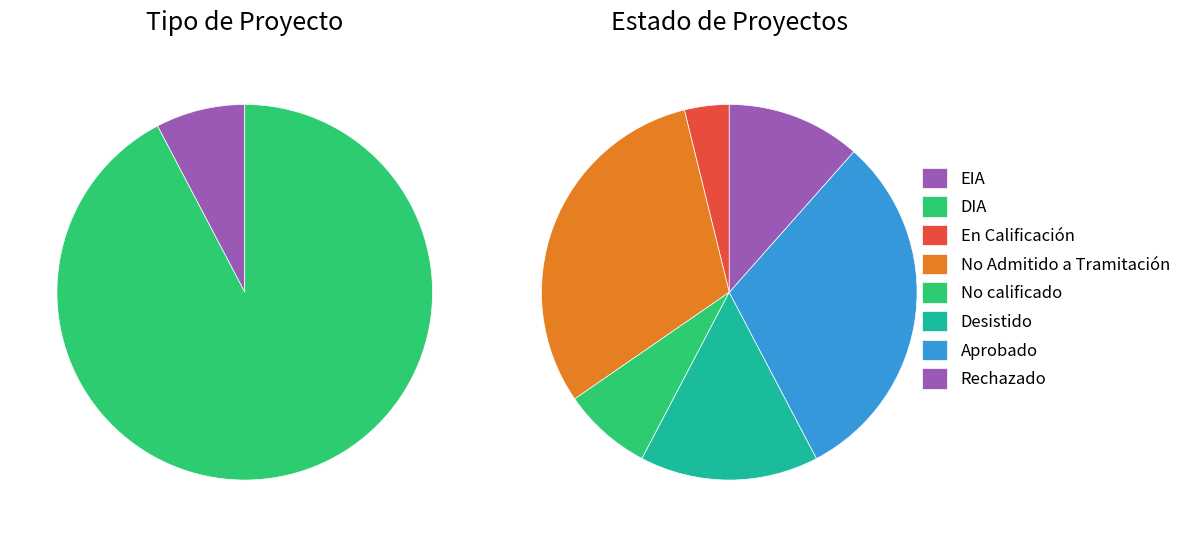

What is the change in value from EIA to DIA?

+22